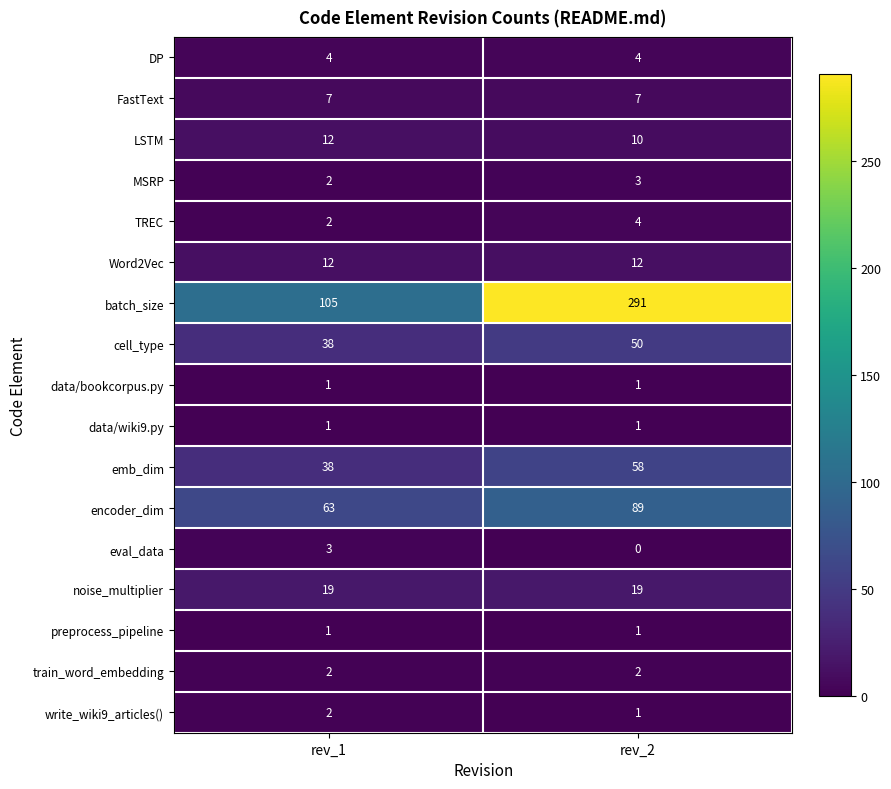

At which label is emb_dim closest to 48?

rev_1